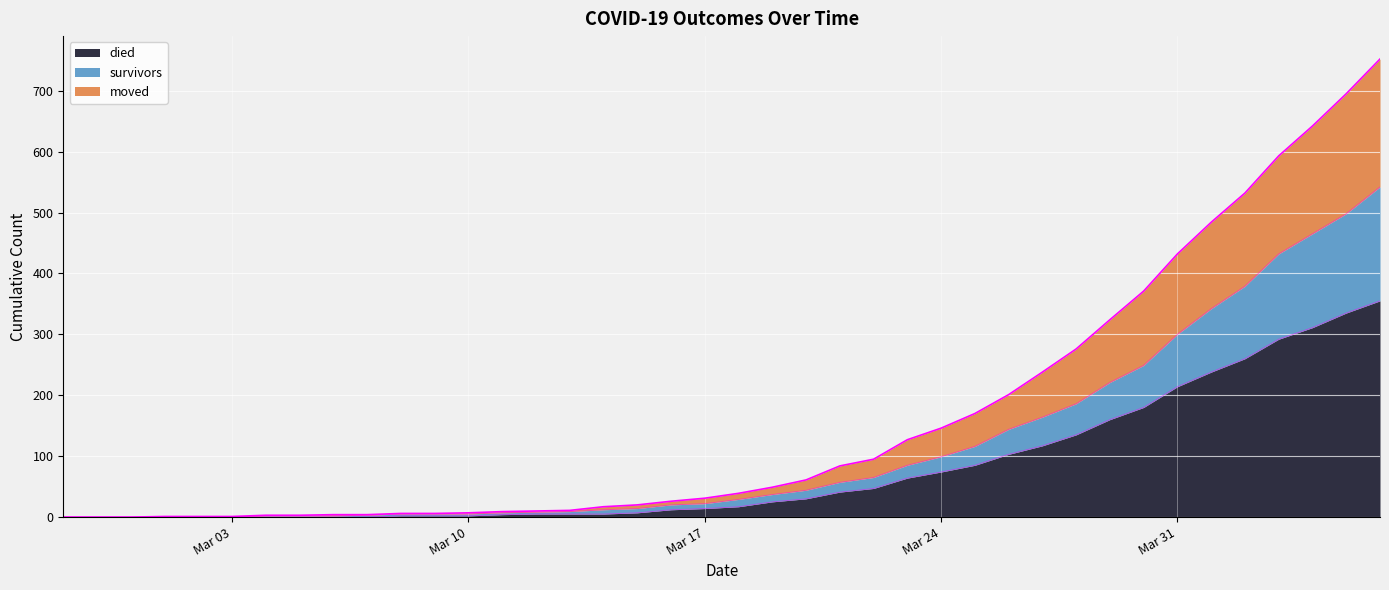

The survivors series shows 0 at 2020-02-28. True or false?

True